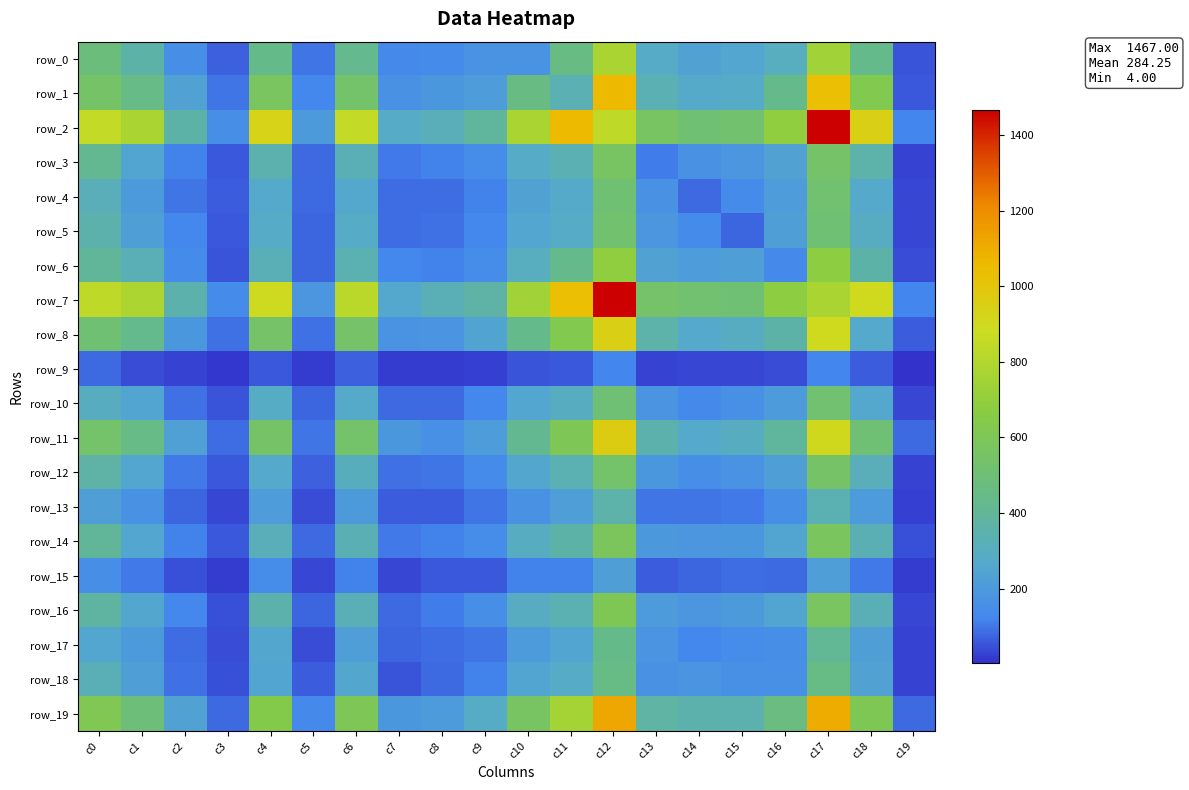

At which category is the sum across all series the highest?

c12